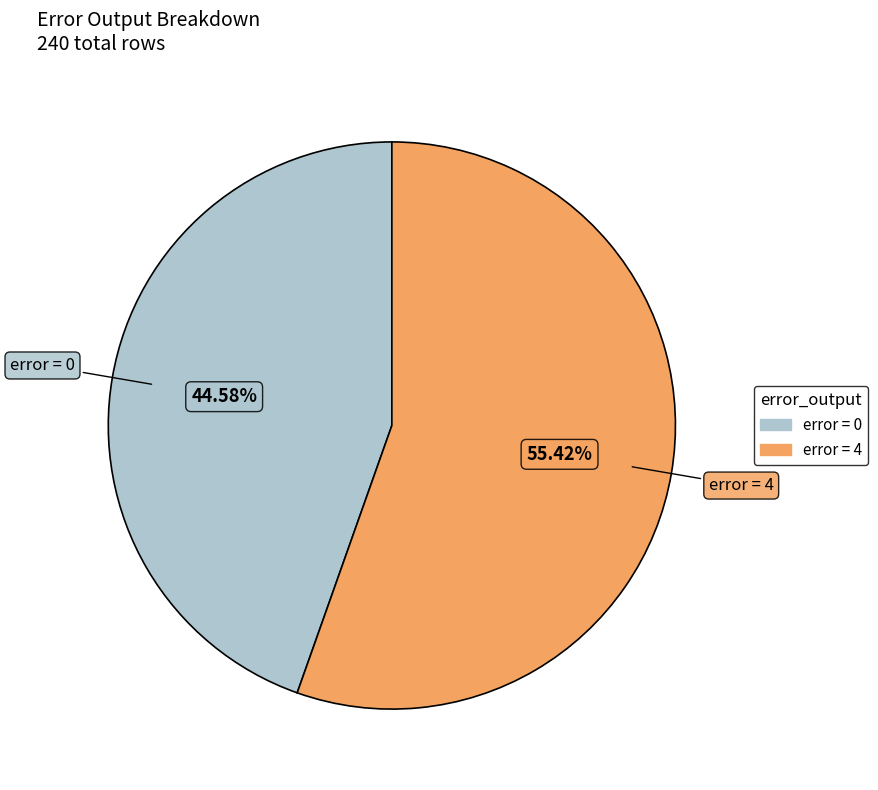

Is there any slice that represents more than half of the pie?

Yes